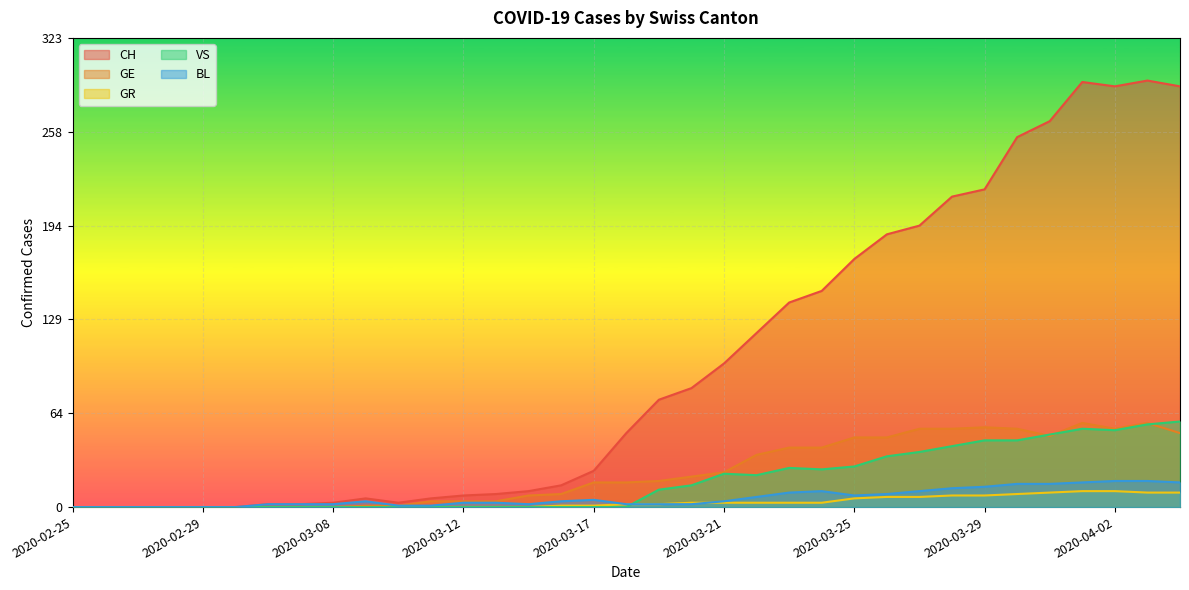

Rank the categories by GR value from highest to lowest.

2020-04-01, 2020-04-02, 2020-03-31, 2020-04-03, 2020-04-04, 2020-03-30, 2020-03-28, 2020-03-29, 2020-03-26, 2020-03-27, 2020-03-25, 2020-03-20, 2020-03-21, 2020-03-22, 2020-03-23, 2020-03-24, 2020-03-18, 2020-03-19, 2020-03-16, 2020-03-17, 2020-02-25, 2020-02-26, 2020-02-27, 2020-02-28, 2020-02-29, 2020-03-01, 2020-03-06, 2020-03-07, 2020-03-08, 2020-03-09, 2020-03-10, 2020-03-11, 2020-03-12, 2020-03-13, 2020-03-15